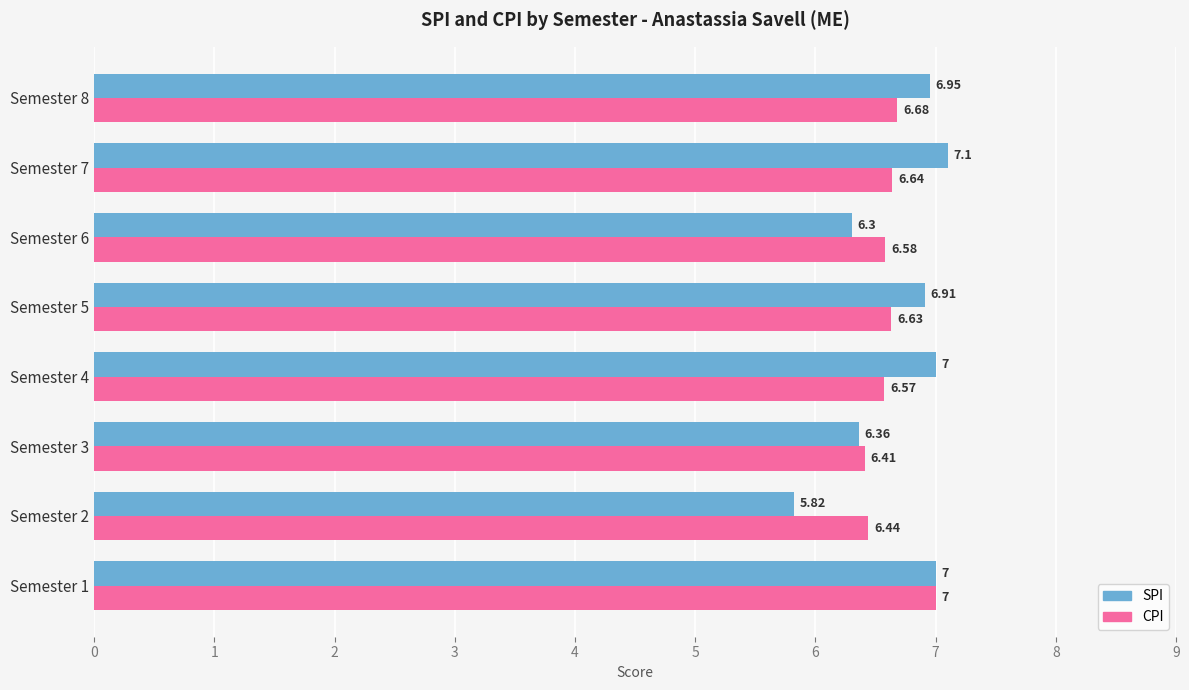

What is the sum of the CPI values at Semester 8 and Semester 1?

13.7